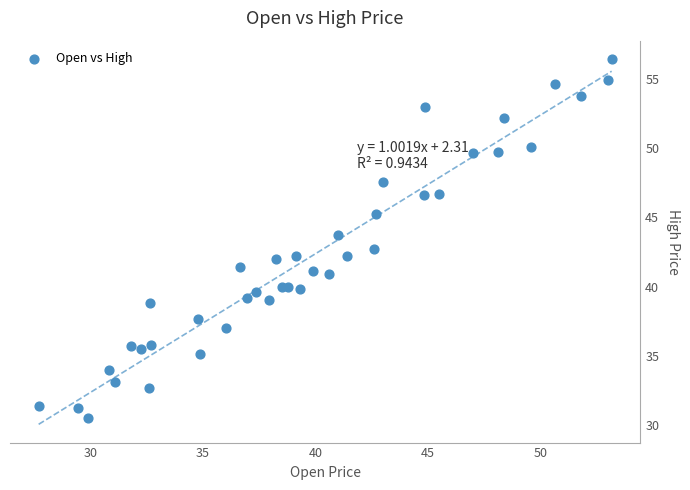

What is the range of X values (max minus min)?

25.5